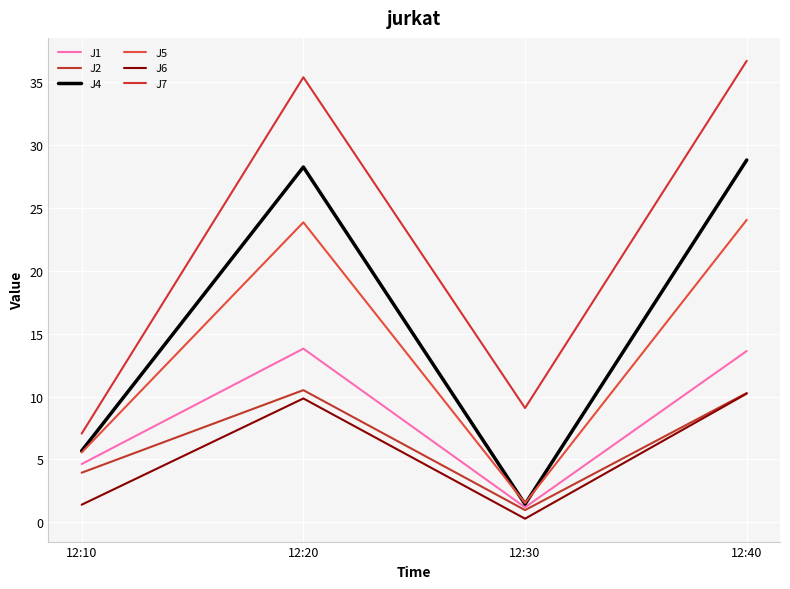

True or false: J7 and J2 intersect in this chart.

False